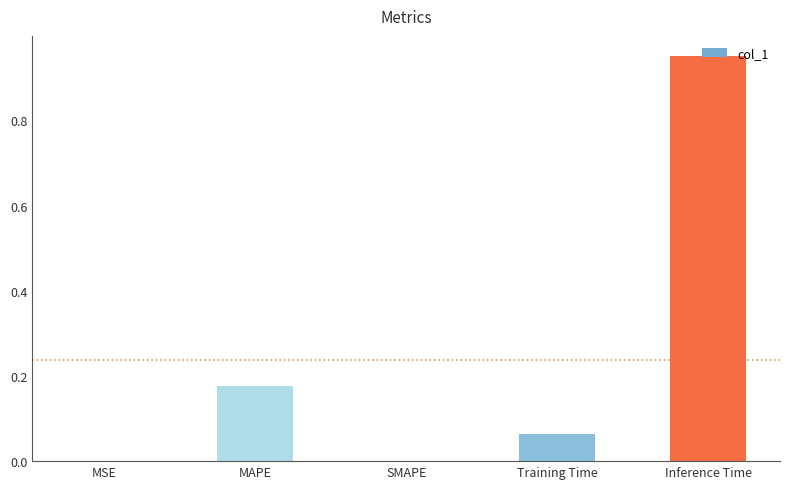

The chart shows a value of 0.1 at MAPE. True or false?

False